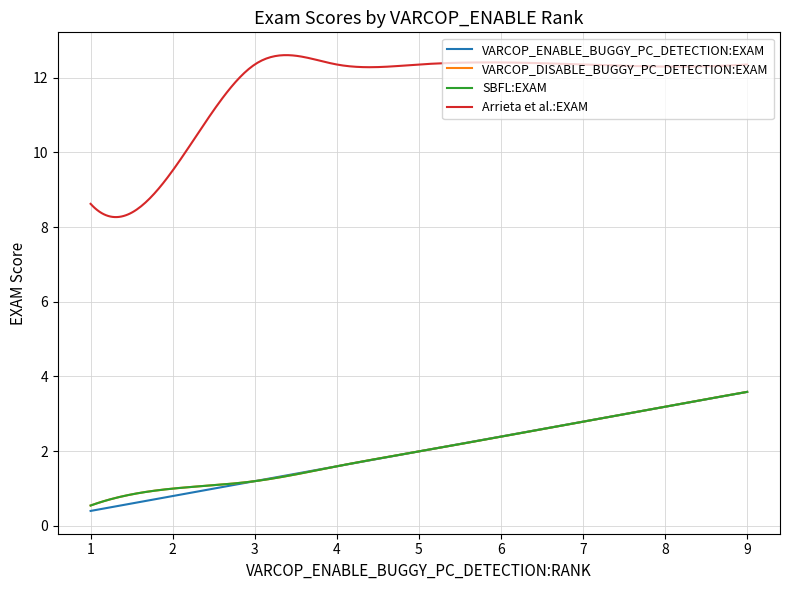

Does the chart have visible grid lines?

Yes